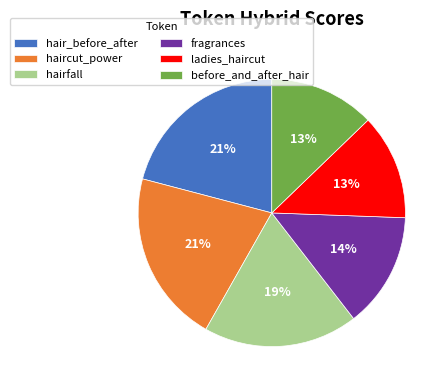

Is there a majority slice in this chart?

No